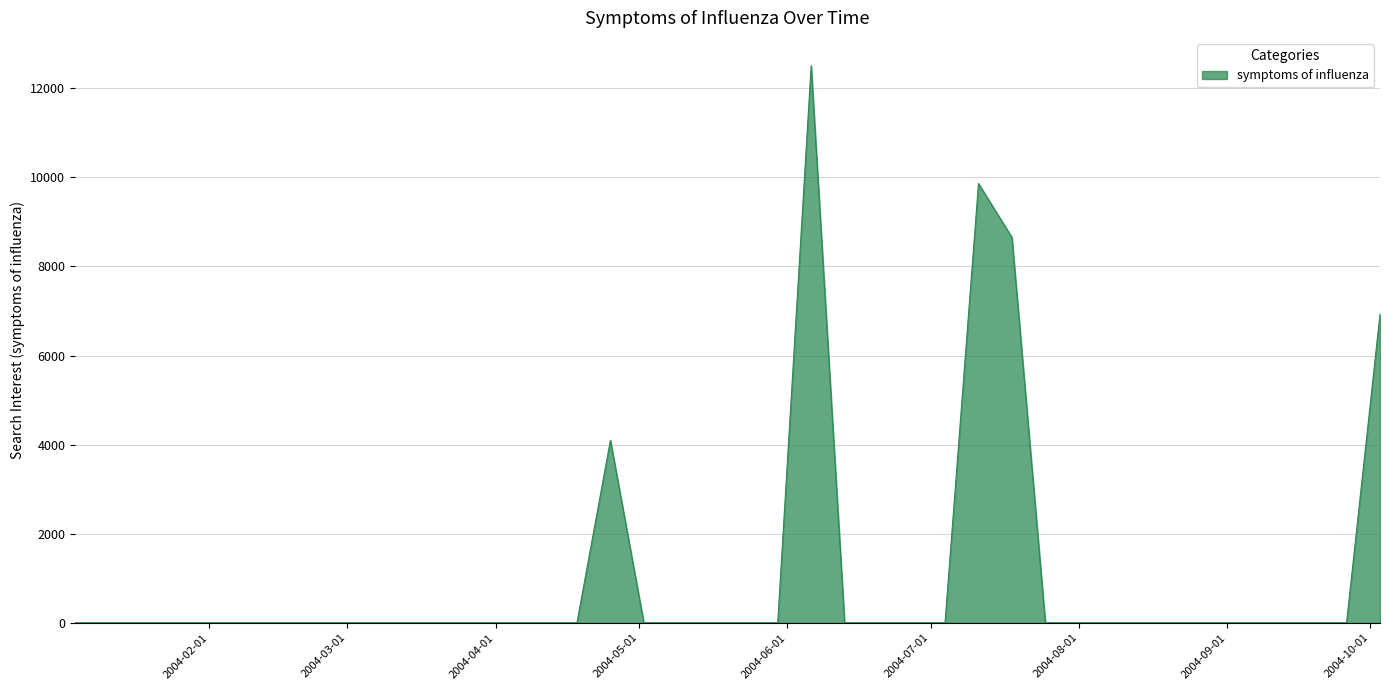

Reading right to left, transcribe all the data shown in this chart.

6929.6	0.0	0.0	0.0	0.0	0.0	0.0	0.0	0.0	0.0	0.0	8651.6	9861.1	0.0	0.0	0.0	0.0	12505.1	0.0	0.0	0.0	0.0	0.0	4098.4	0.0	0.0	0.0	0.0	0.0	0.0	0.0	0.0	0.0	0.0	0.0	0.0	0.0	0.0	0.0	0.0